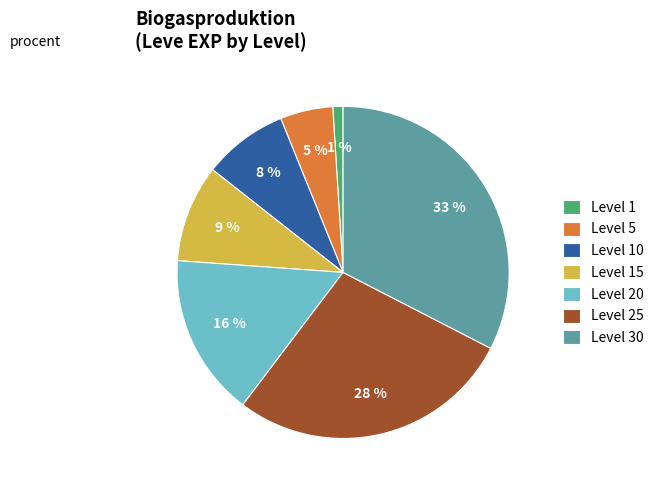

Which category has the biggest portion of the pie?

Level 30